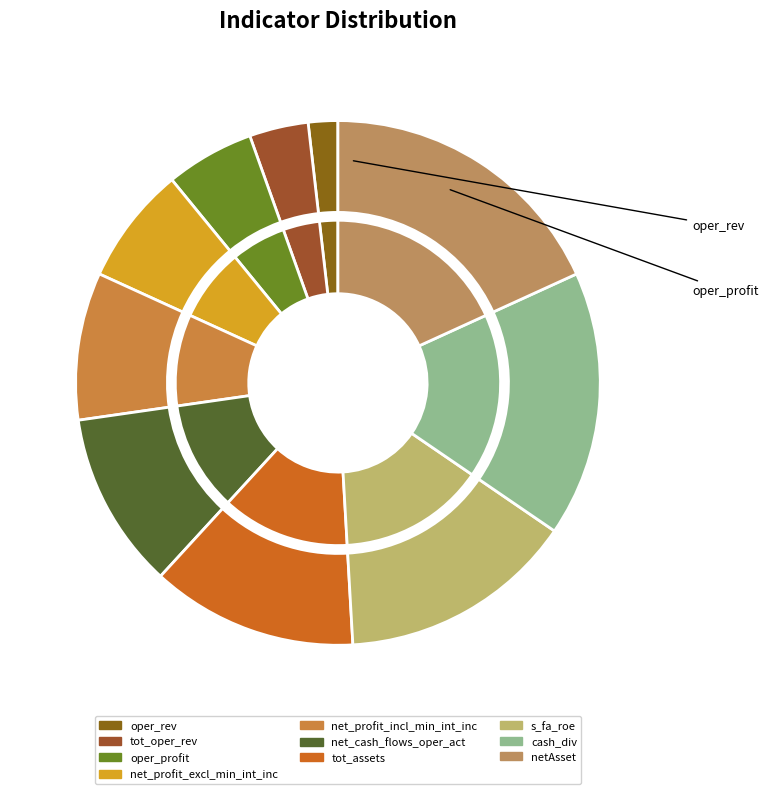

Does any single category account for the majority?

No